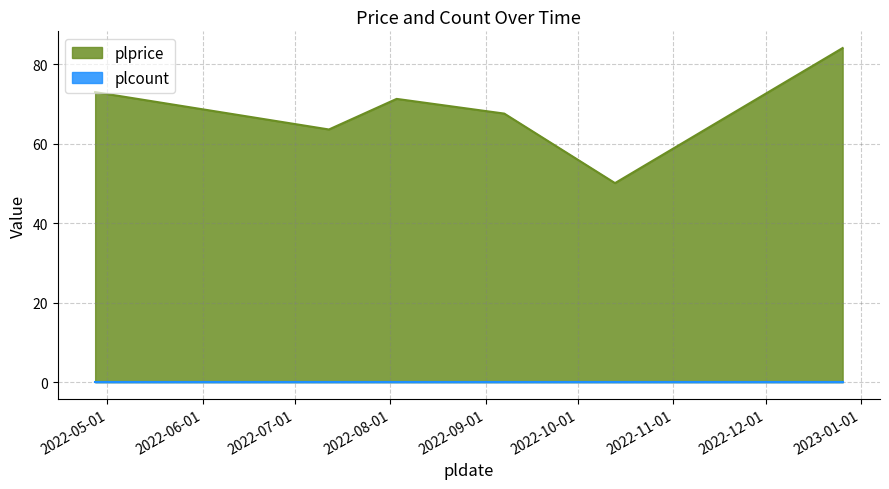

Reading left to right, what are all the values shown in this chart?

73.0	63.6	71.3	67.6	50.1	84.1